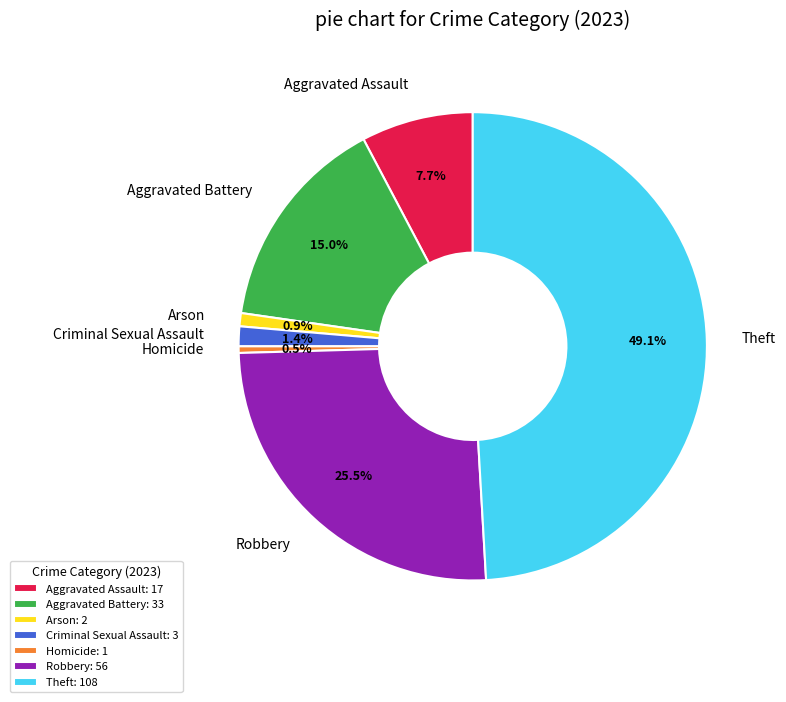

How many segments does this pie chart have?

7